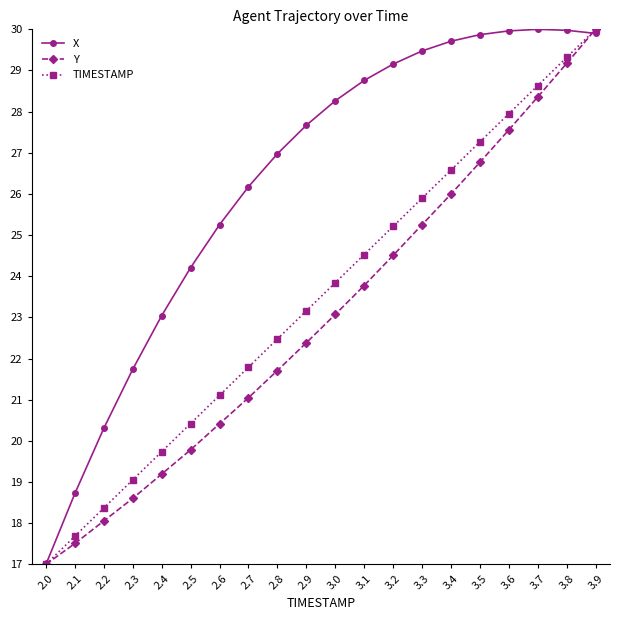

What is the value of the TIMESTAMP point at the 1st from the left?

17.0